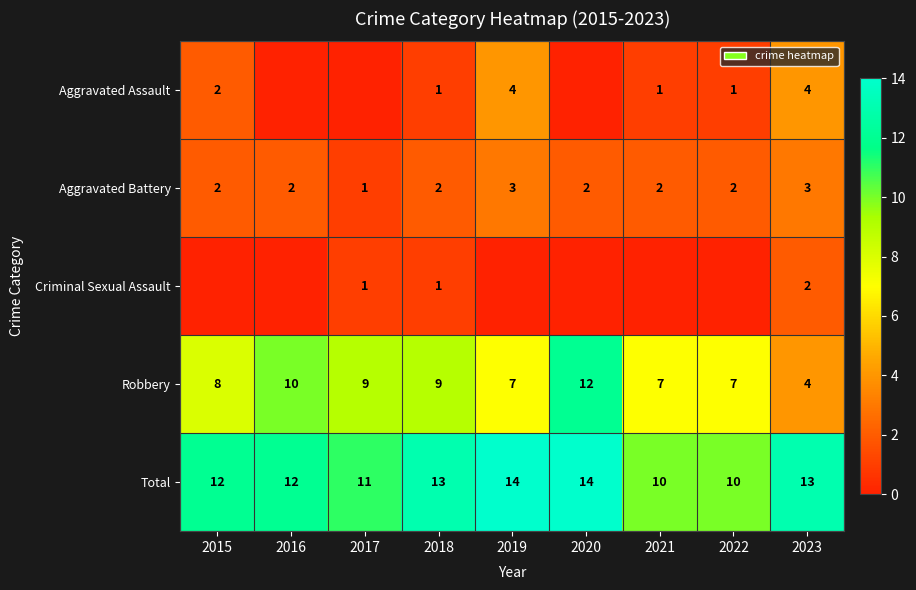

Is the value of Criminal Sexual Assault at 2018 greater than the value of Total at 2018?

No